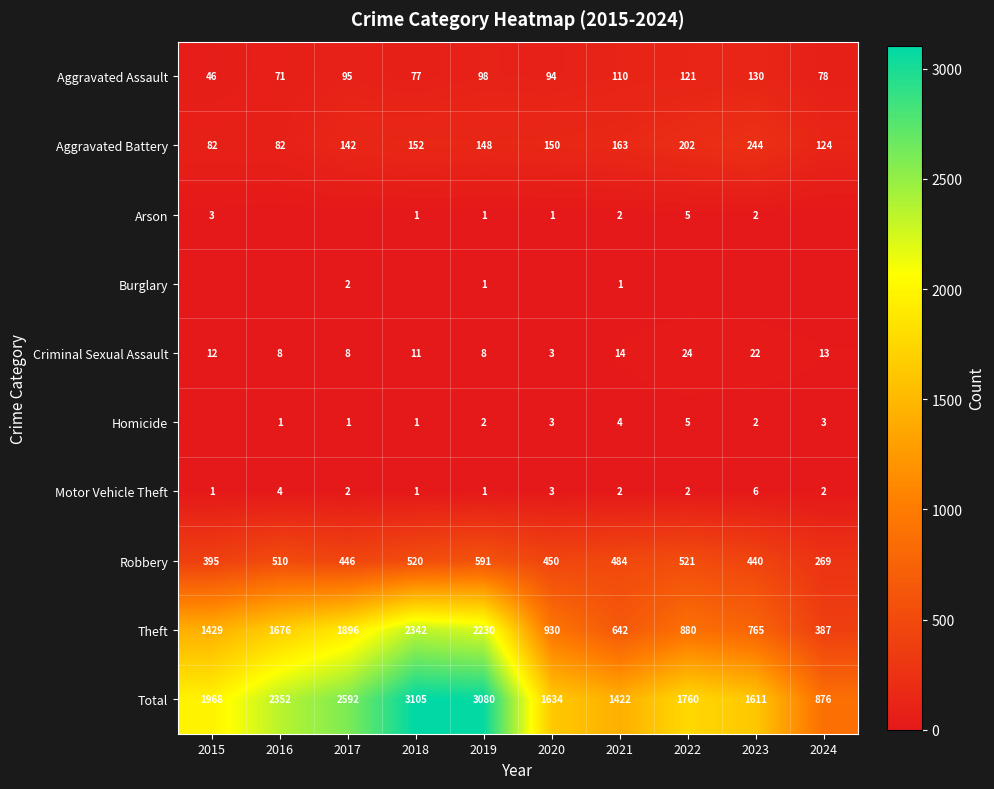

The Arson series shows 1 at 2020. True or false?

True